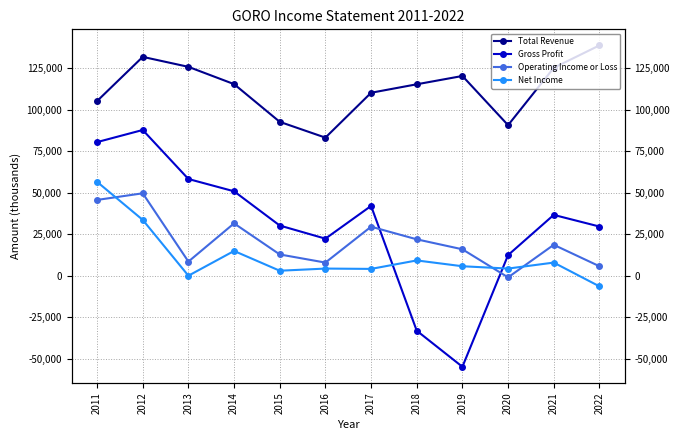

How many categories are shown in the chart?

12